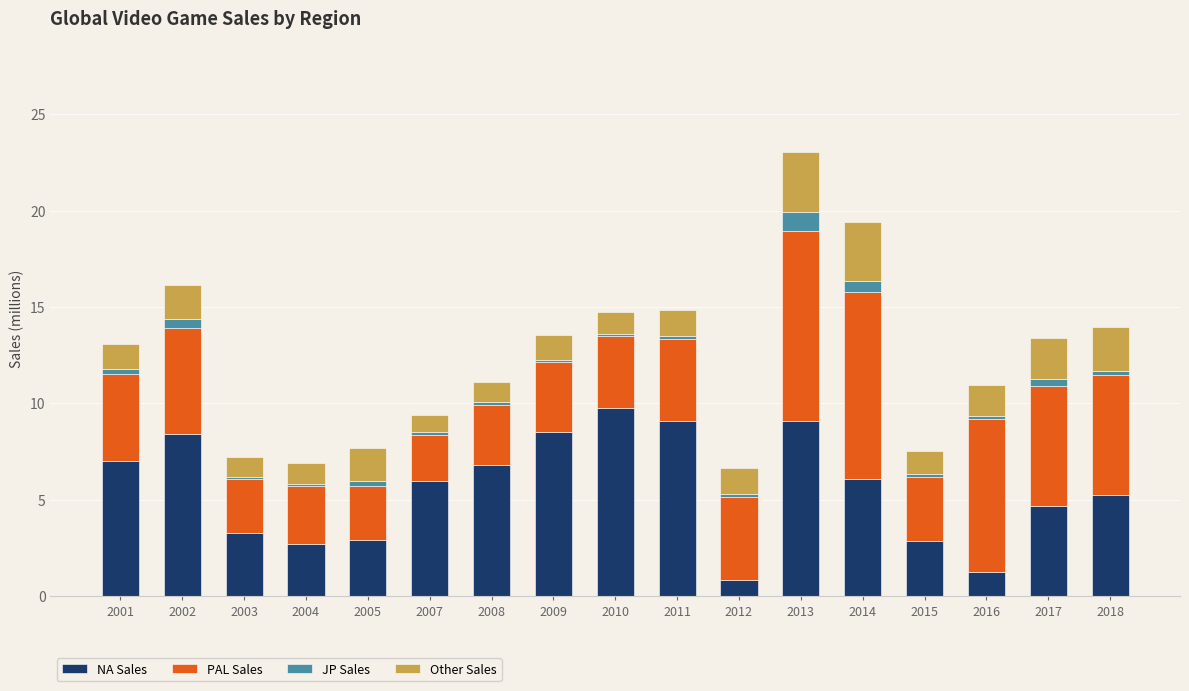

At which label does NA Sales reach its peak?

2010